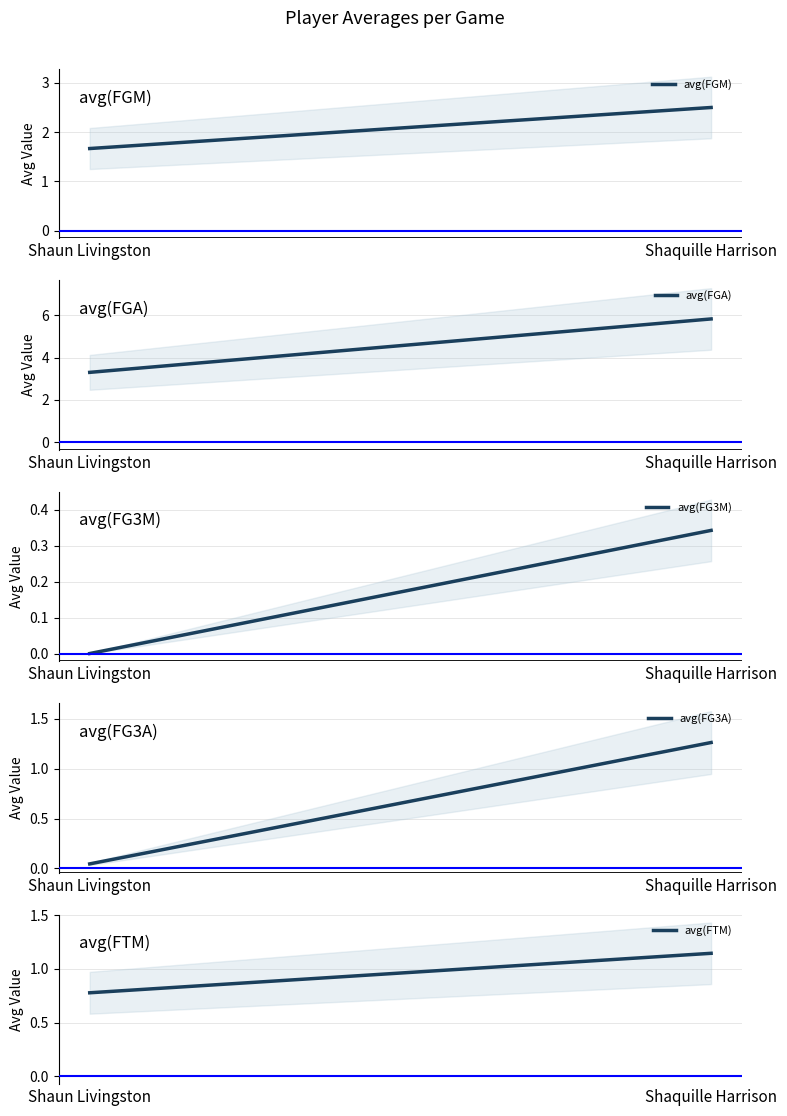

Which label corresponds to the smallest value in the chart?

Shaun Livingston